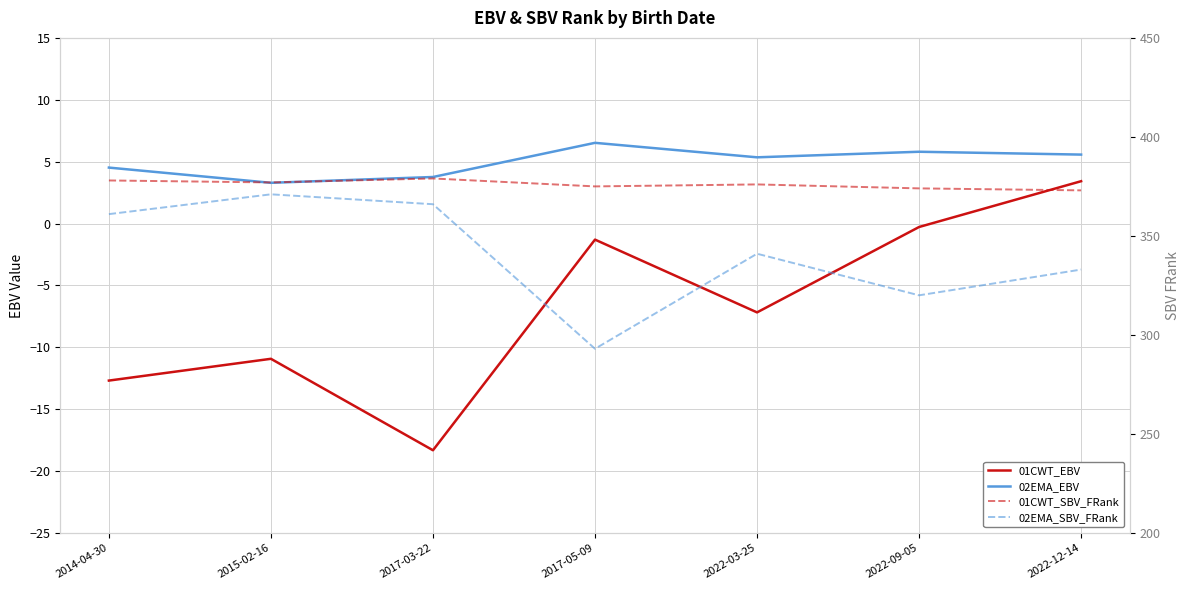

Which series changed the most between 2017-03-22 and 2017-05-09?

02EMA_SBV_FRank